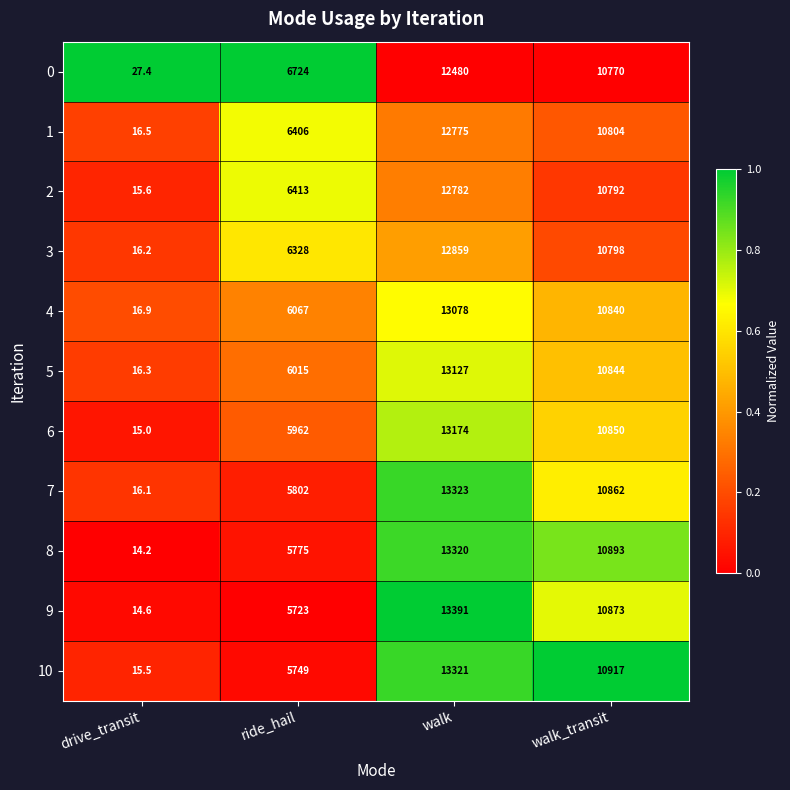

Which series has the largest total across all categories?

7